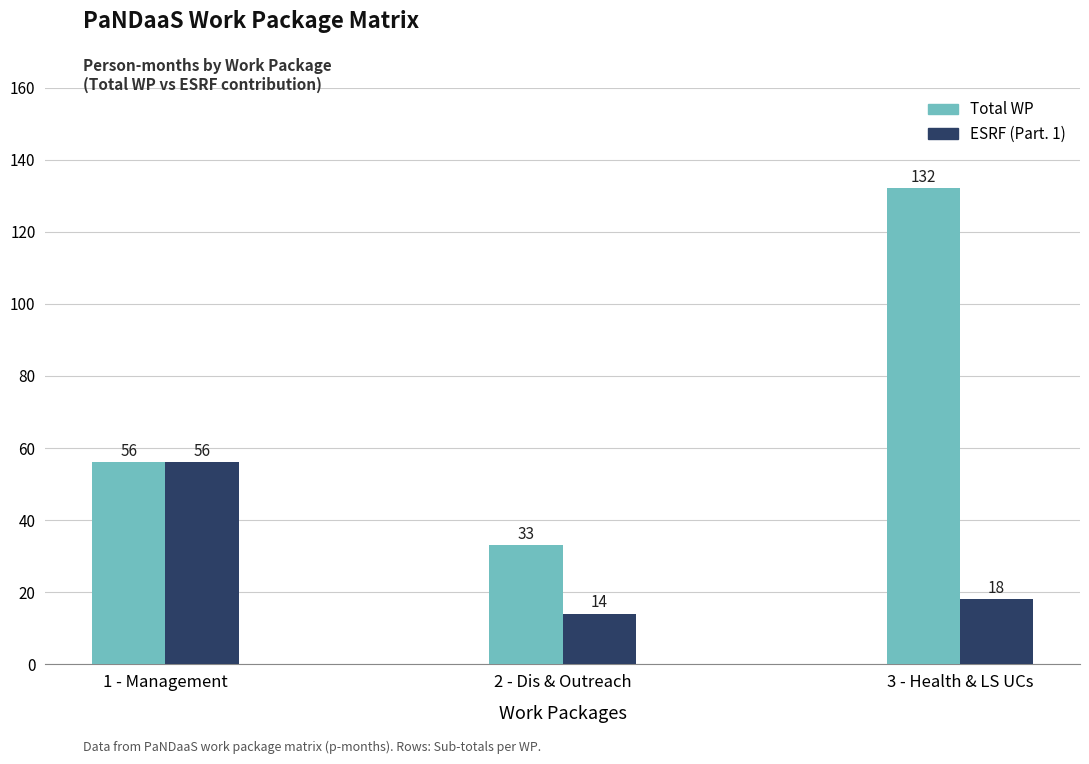

Does the chart contain any negative values?

No